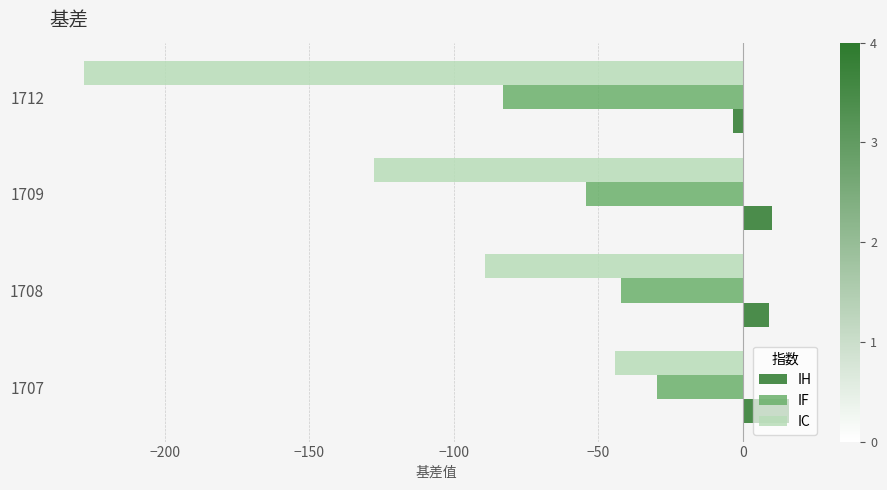

Which series has the largest total across all categories?

IH